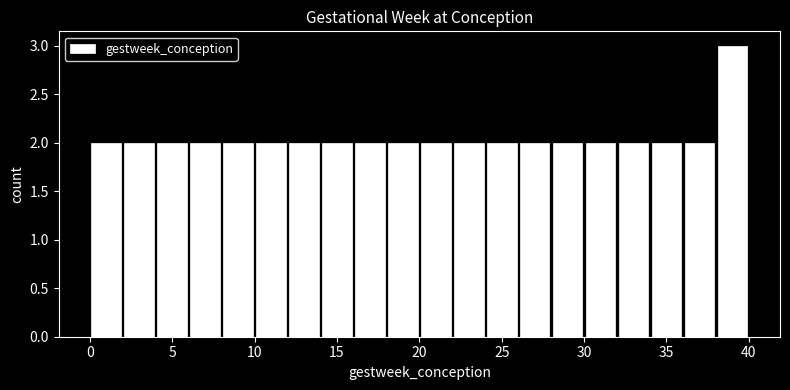

Reading left to right, list every bar in this chart as the range it spans on the x-axis followed by its height. The values are not printed on the chart, so give them approximately, as read against the axis.

0 to 2: 2
2 to 4: 2
4 to 6: 2
6 to 8: 2
8 to 10: 2
10 to 12: 2
12 to 14: 2
14 to 16: 2
16 to 18: 2
18 to 20: 2
20 to 22: 2
22 to 24: 2
24 to 26: 2
26 to 28: 2
28 to 30: 2
30 to 32: 2
32 to 34: 2
34 to 36: 2
36 to 38: 2
38 to 40: 3